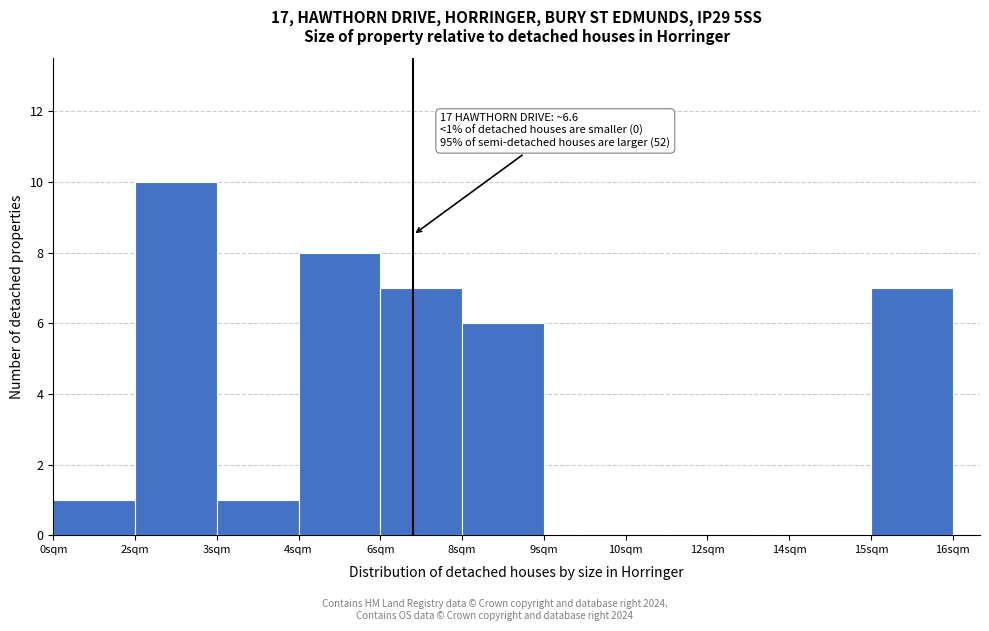

Reading right to left, transcribe all the data shown in this chart.

15sqm=7	14sqm=0	12sqm=0	10sqm=0	9sqm=0	8sqm=6	6sqm=7	4sqm=8	3sqm=1	2sqm=10	0sqm=1